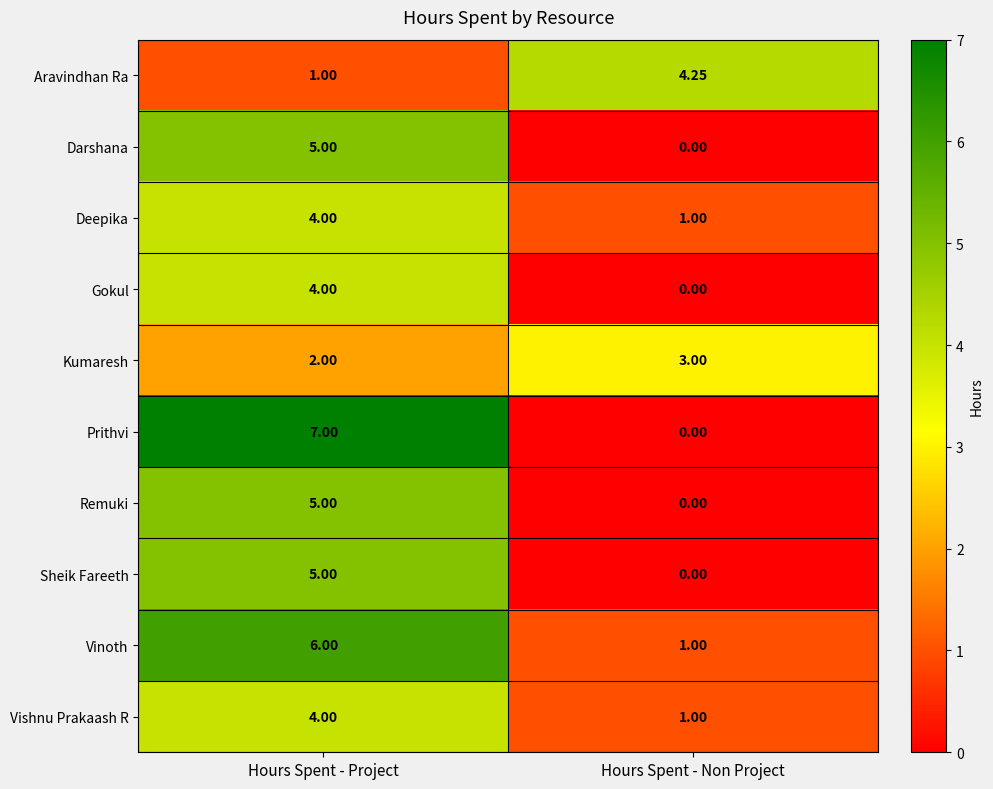

Rank the categories by Gokul value from lowest to highest.

Hours Spent - Non Project, Hours Spent - Project